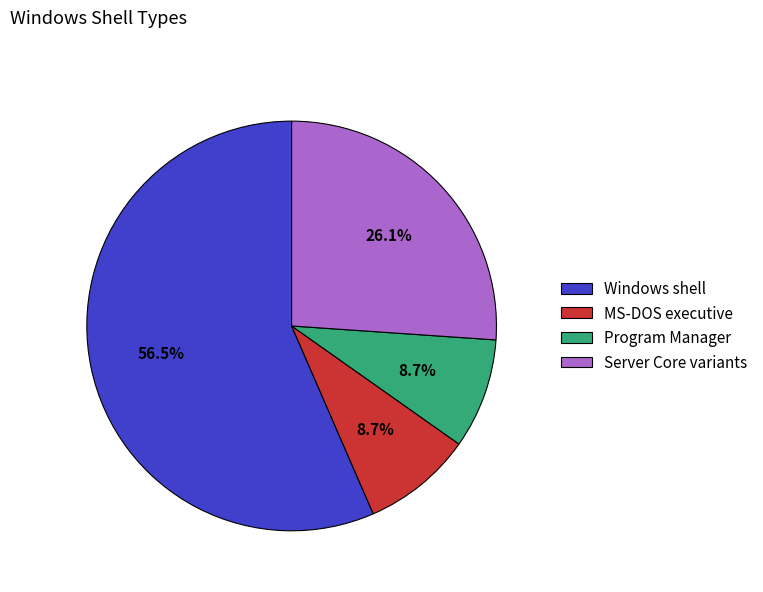

To the nearest percent, what is the difference between the largest and smallest slice percentages?

48%